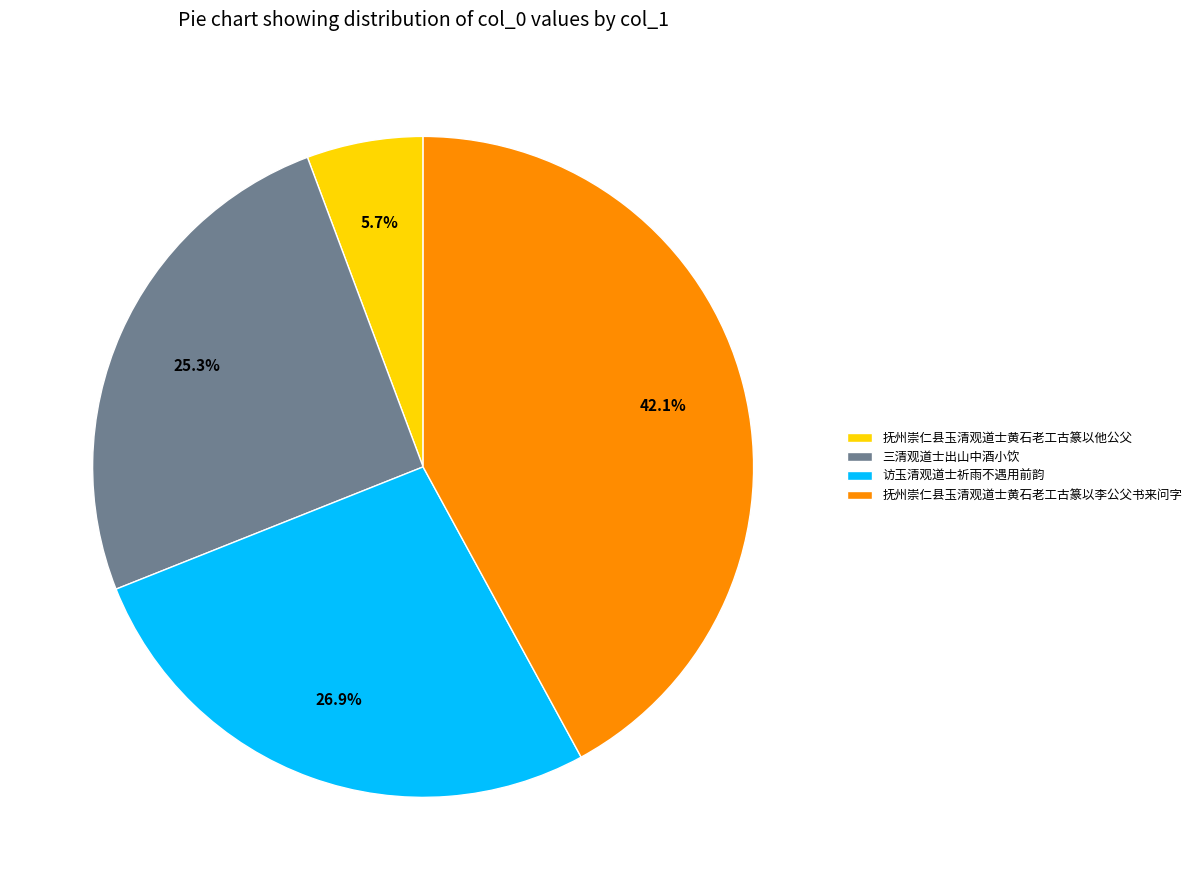

What percentage is the 访玉清观道士祈雨不遇用前韵 slice, to the nearest percent?

27%